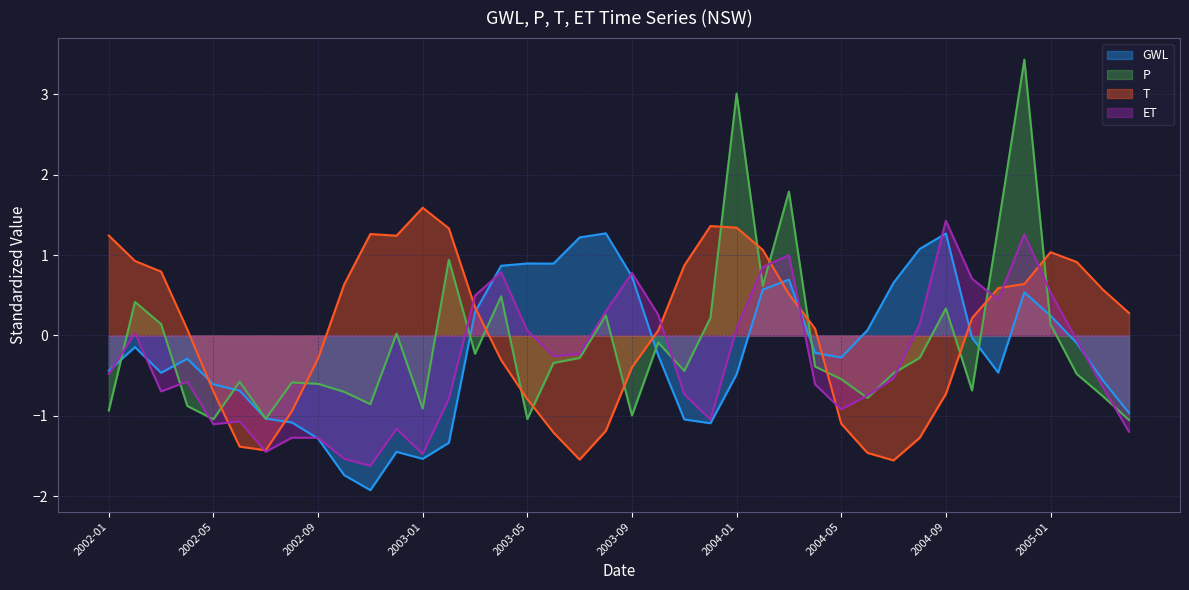

True or false: T and ET cross at least once.

True